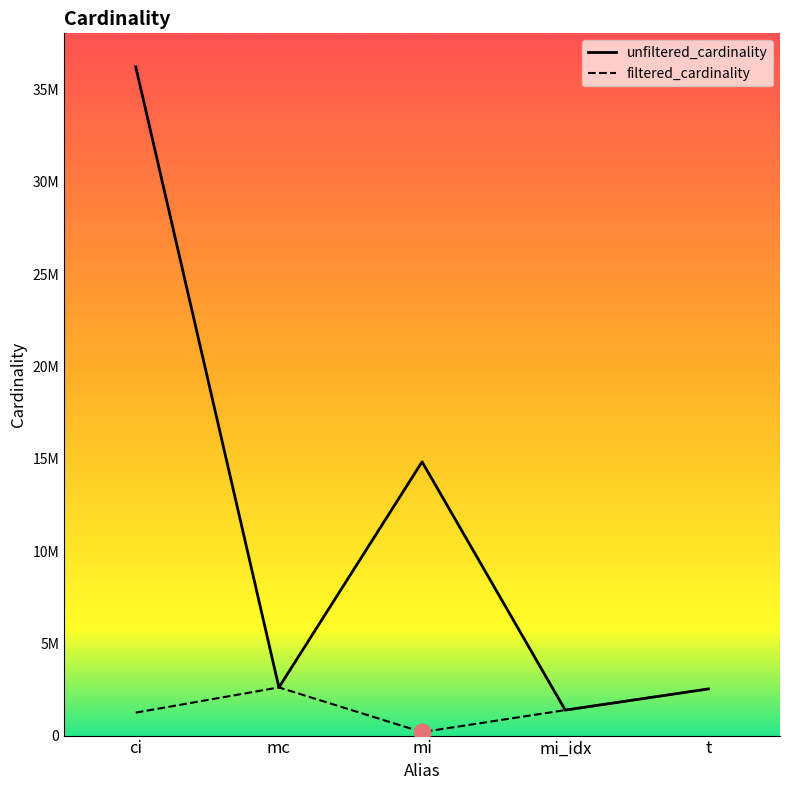

Between mi and t, which series saw the biggest shift?

unfiltered_cardinality